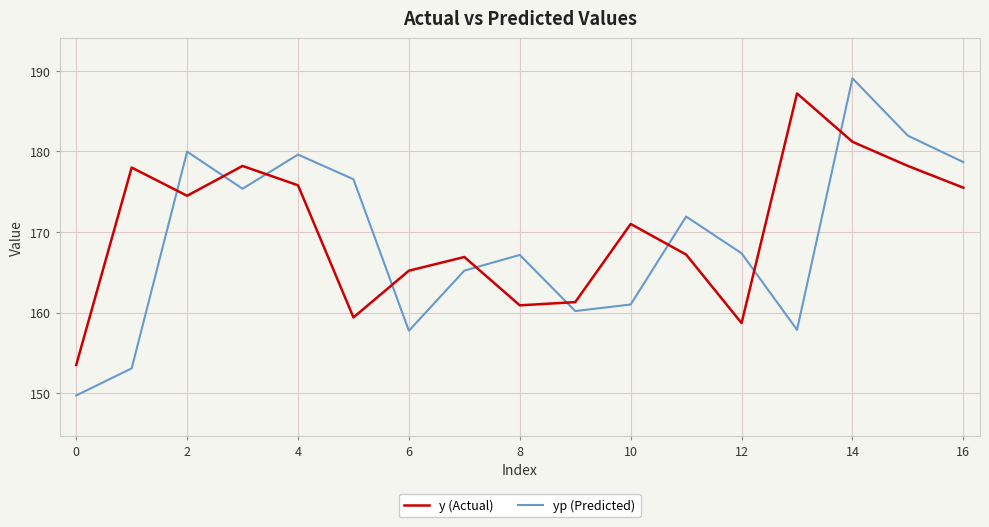

What are all the series names shown in the legend?

y (Actual), yp (Predicted)